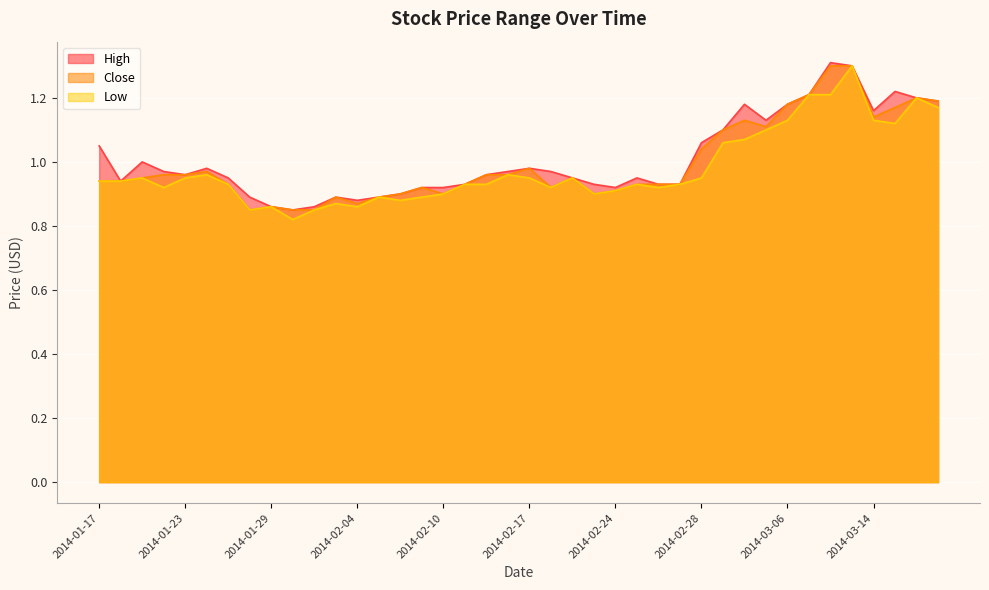

True or false: Close has more than 2 interior local peaks.

True